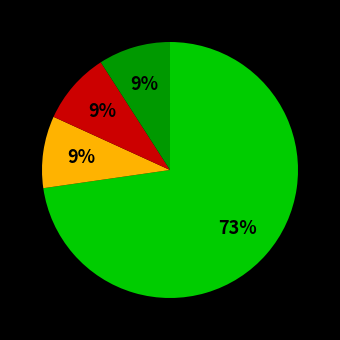

To the nearest percent, what is the difference between the largest and smallest slice percentages?

64%